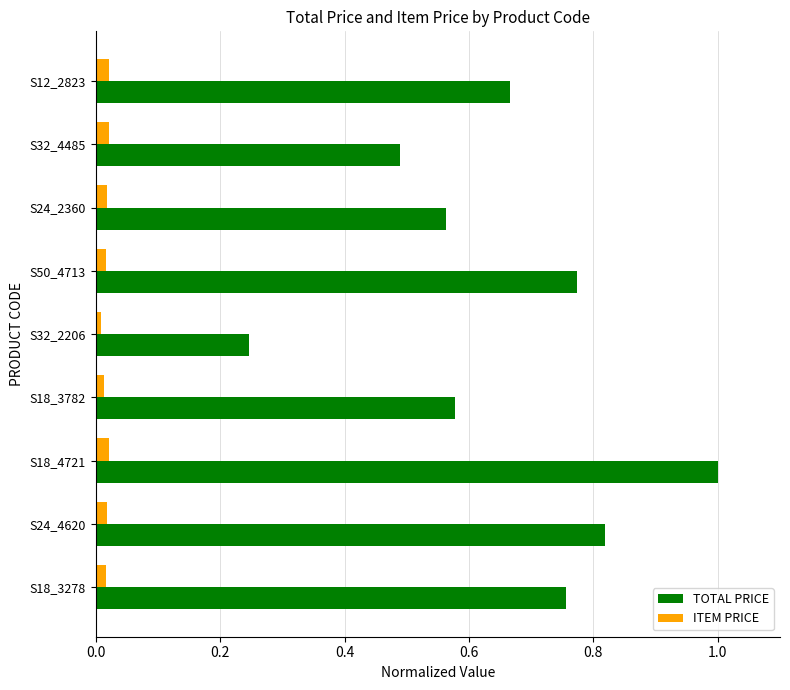

Rank the series by their average value, from highest to lowest.

TOTAL PRICE, ITEM PRICE